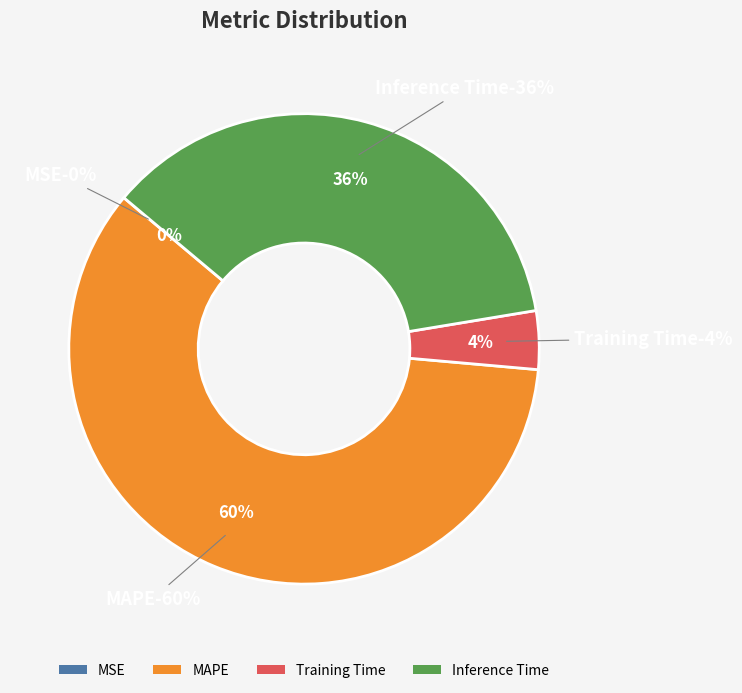

Which slice is the largest?

MAPE